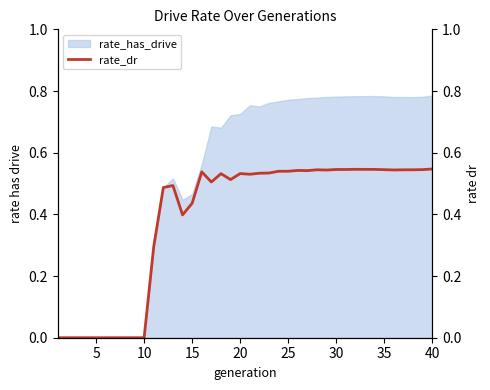

How many values exceed 0?

30